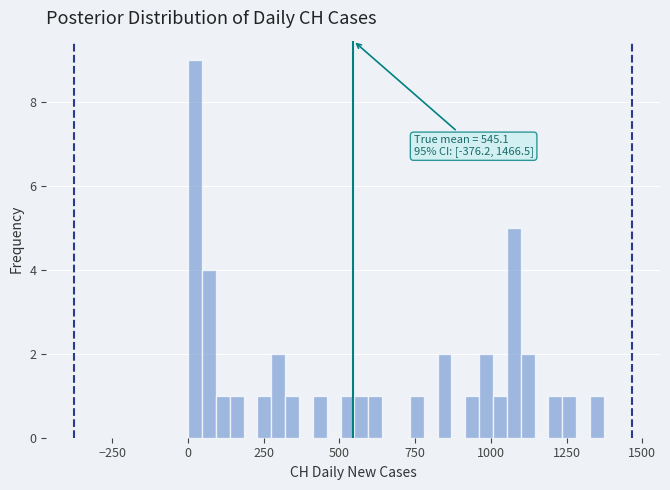

Around what value on the x-axis is the tallest bar? Give the approximate position of its centre, as read against the axis.

0